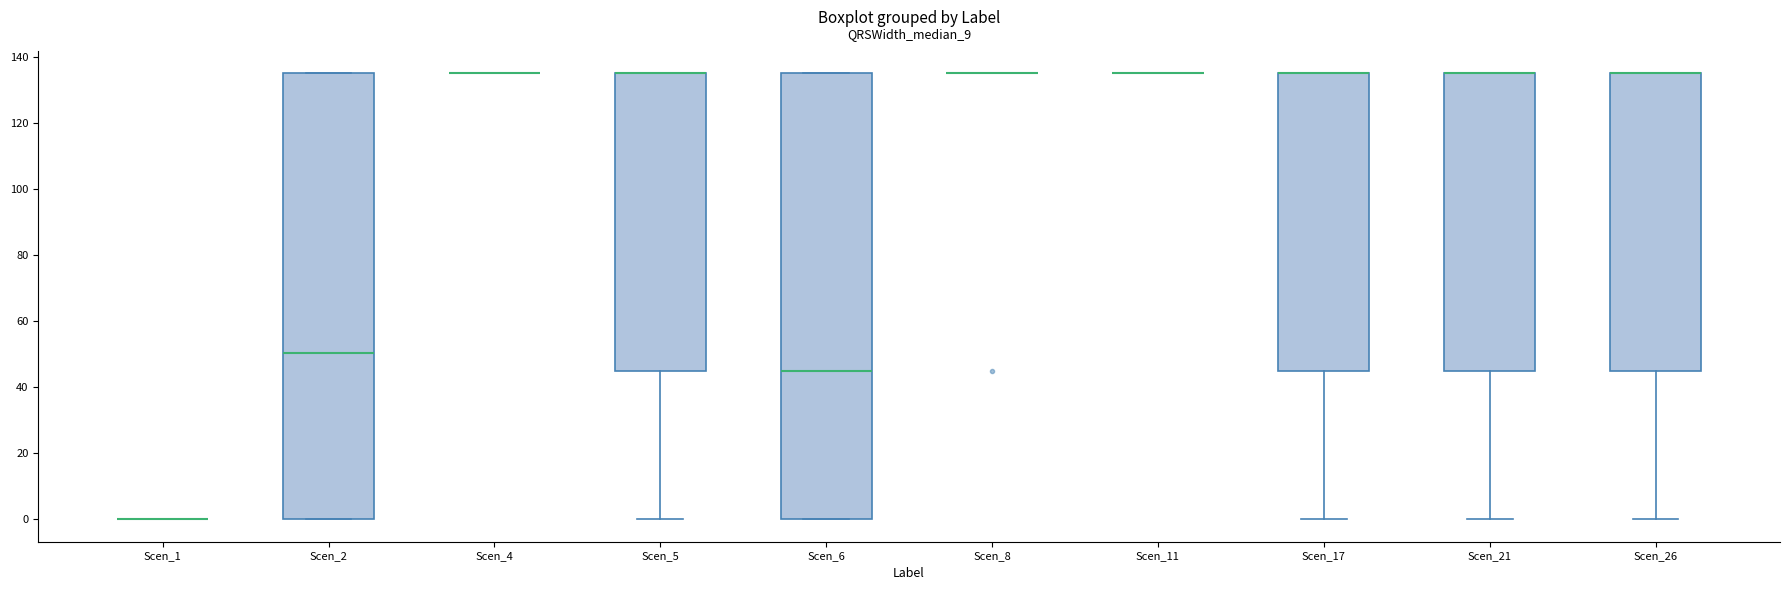

Reading left to right, transcribe this box plot: for each box, give where its median line is, the range the box spans, and where its two whiskers end, as read against the y-axis. The values are not printed on the chart, so give them approximately, as read against the axis.

Scen_1: box collapsed to a line at 0, whiskers 0 to 0
Scen_2: median 50, box 0 to 136, whiskers 0 to 136
Scen_4: box collapsed to a line at 136, whiskers 136 to 136
Scen_5: median 136 (drawn on the box's upper edge), box 46 to 136, whiskers 0 to 136
Scen_6: median 46, box 0 to 136, whiskers 0 to 136
Scen_8: box collapsed to a line at 136, whiskers 136 to 136
Scen_11: box collapsed to a line at 136, whiskers 136 to 136
Scen_17: median 136 (drawn on the box's upper edge), box 46 to 136, whiskers 0 to 136
Scen_21: median 136 (drawn on the box's upper edge), box 46 to 136, whiskers 0 to 136
Scen_26: median 136 (drawn on the box's upper edge), box 46 to 136, whiskers 0 to 136